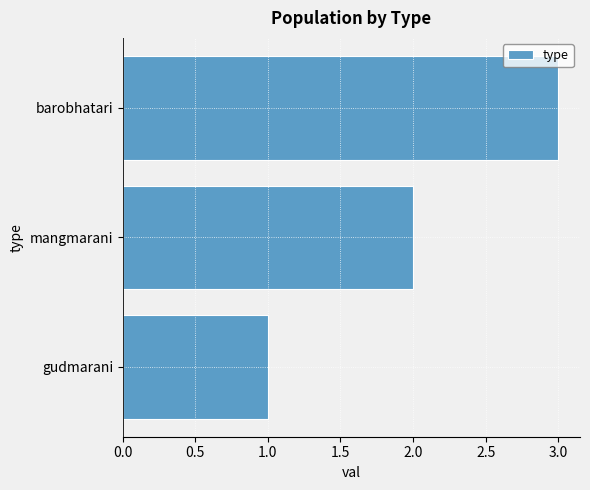

Are the bars horizontal?

Yes